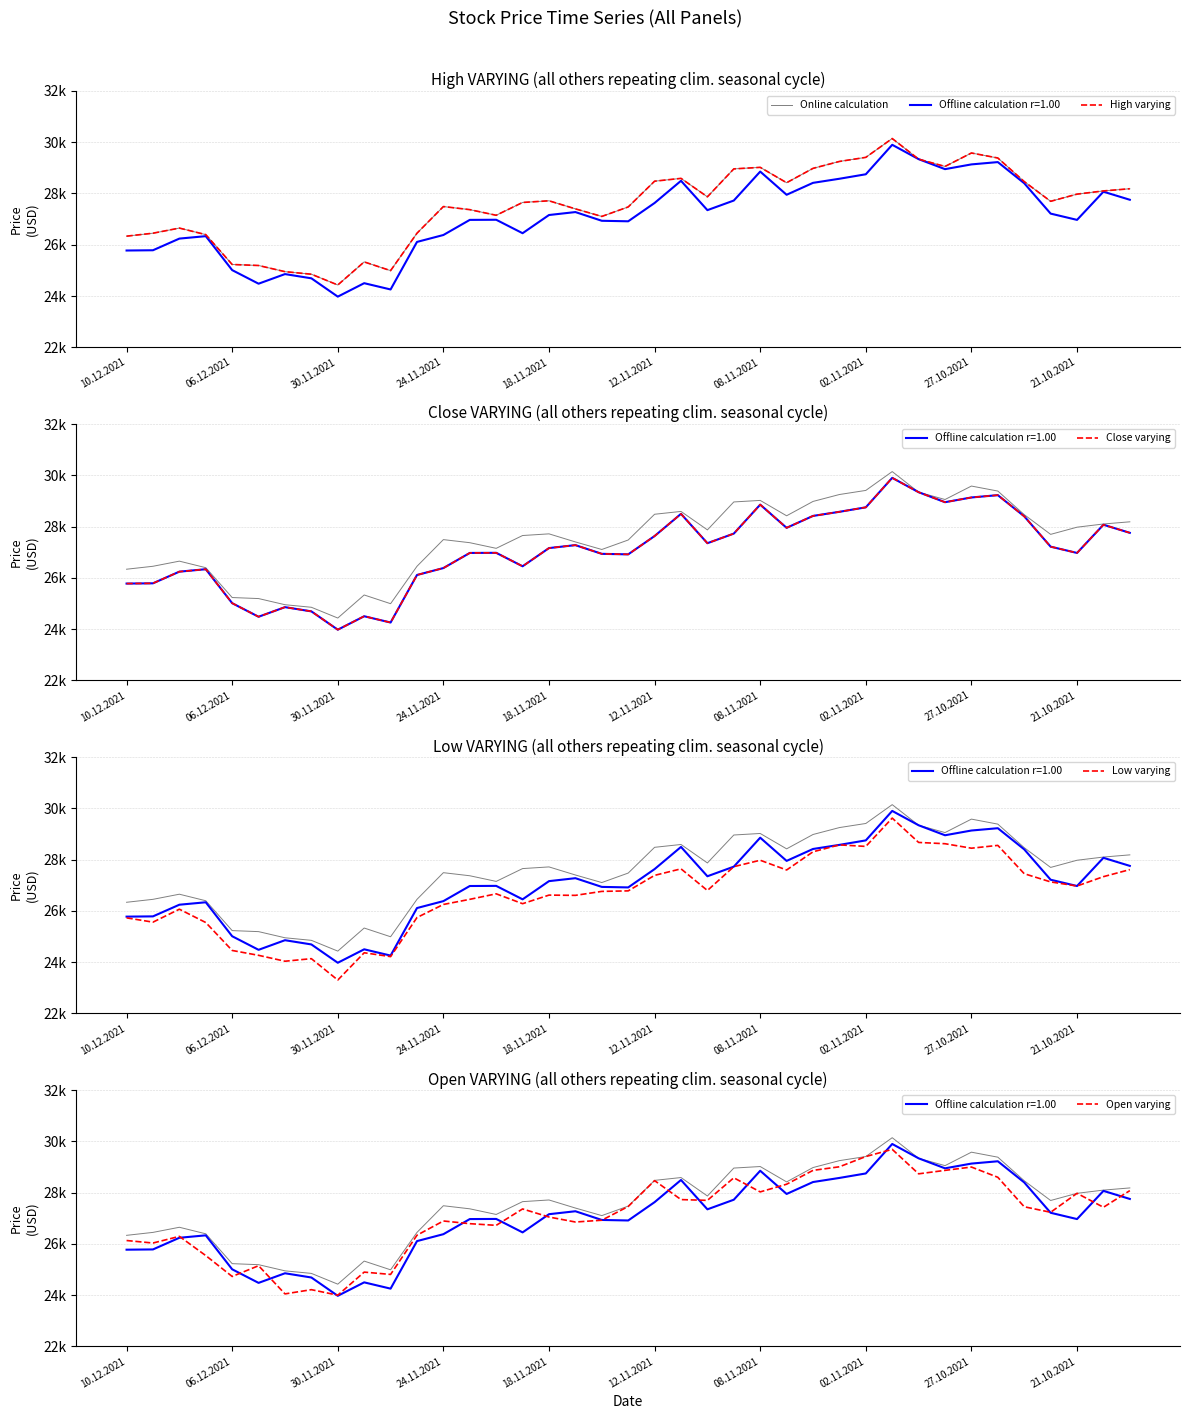

Is it true that Open varying equals 27235 at 35?

True